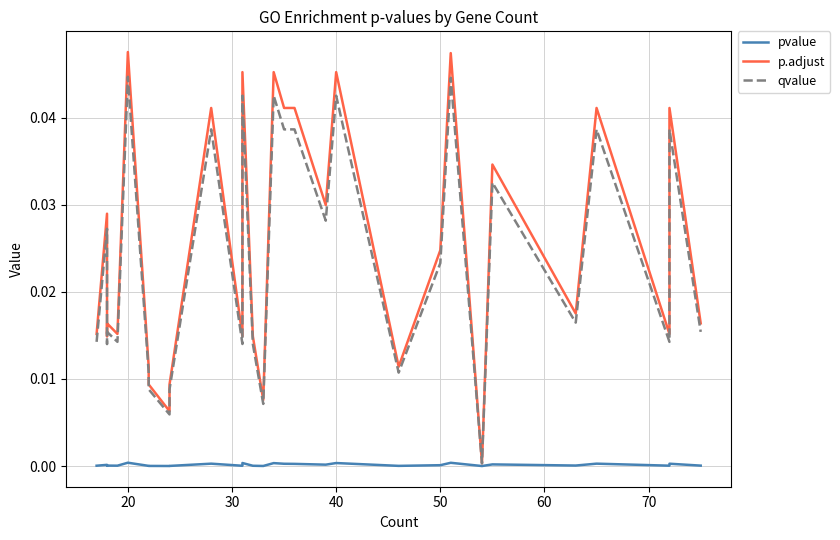

Does the chart have visible grid lines?

Yes